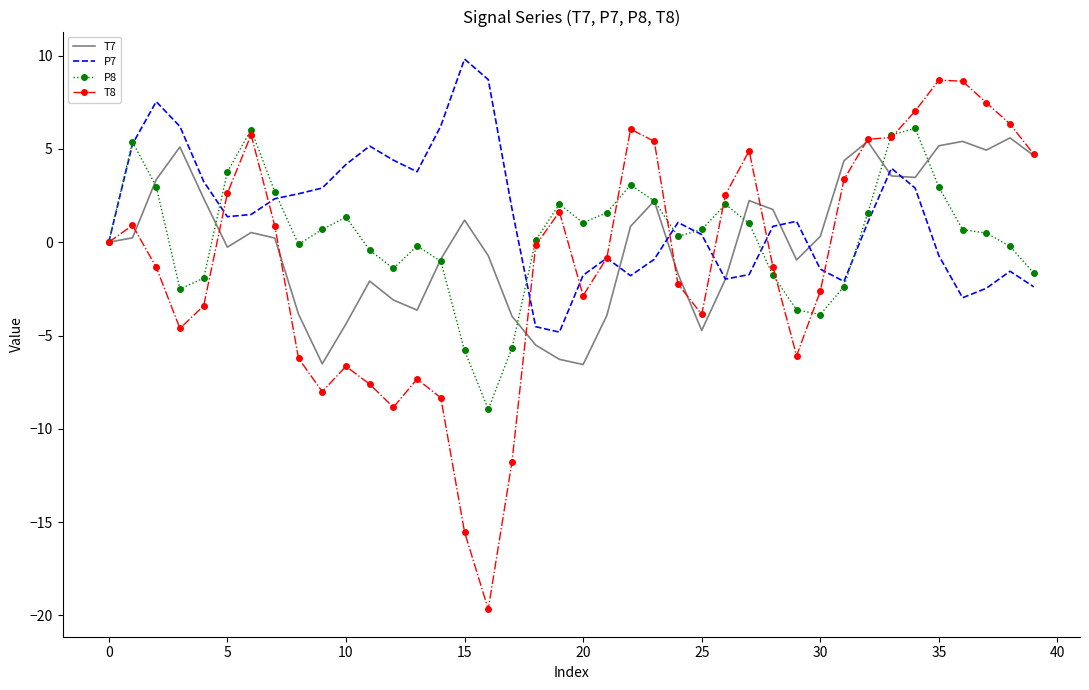

Which series has the widest spread of values?

T8